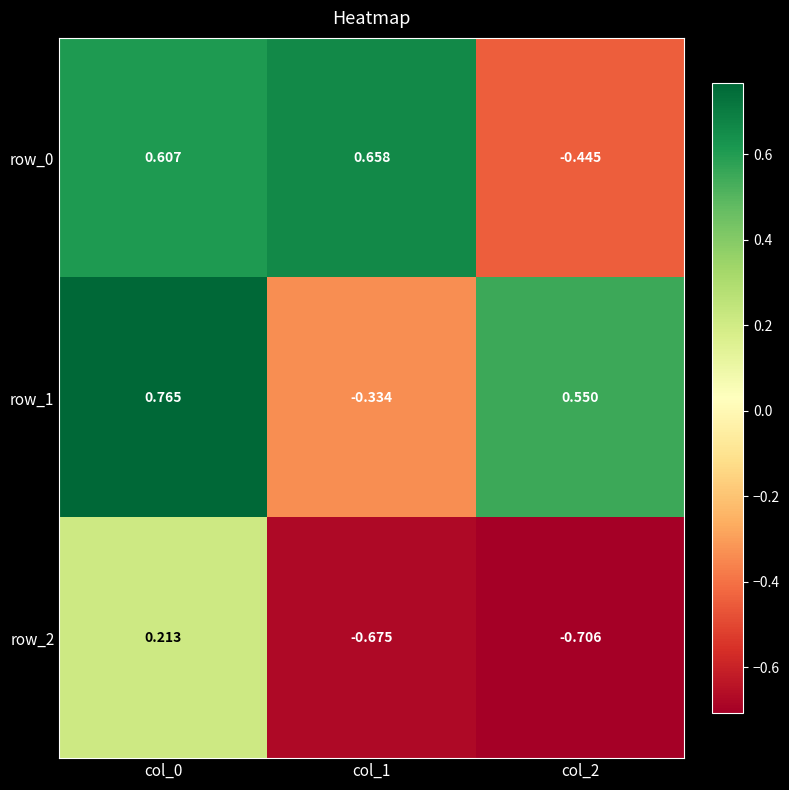

What is the total value across all series at col_1?

-0.4